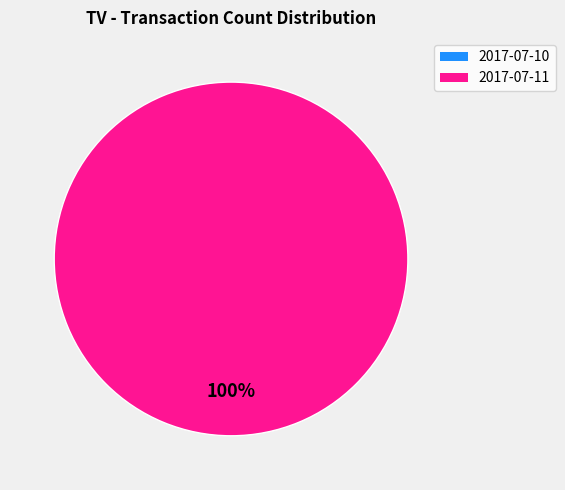

Which slice is the smallest?

2017-07-10